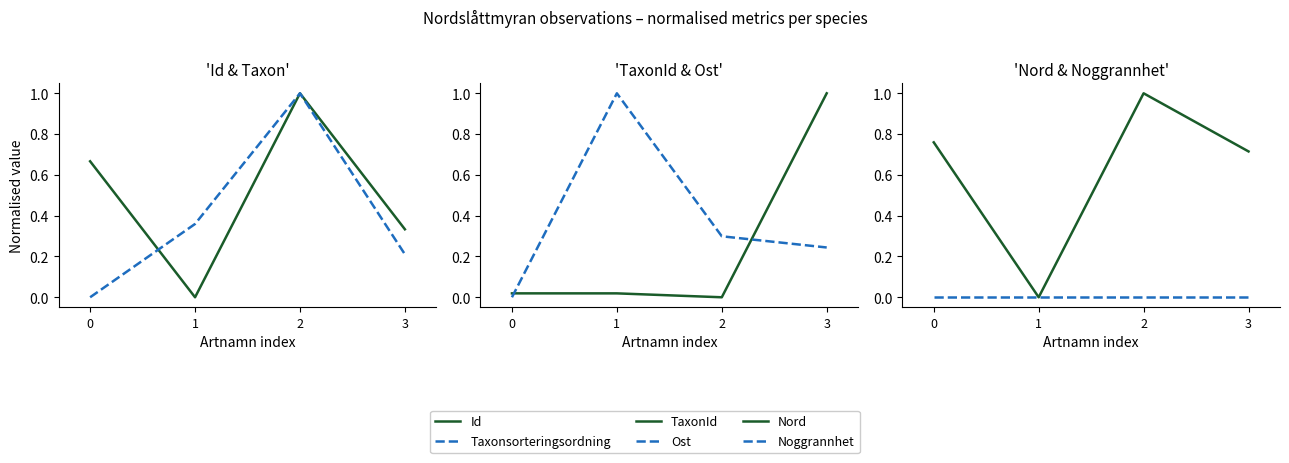

Which label corresponds to the smallest value in the chart?

1